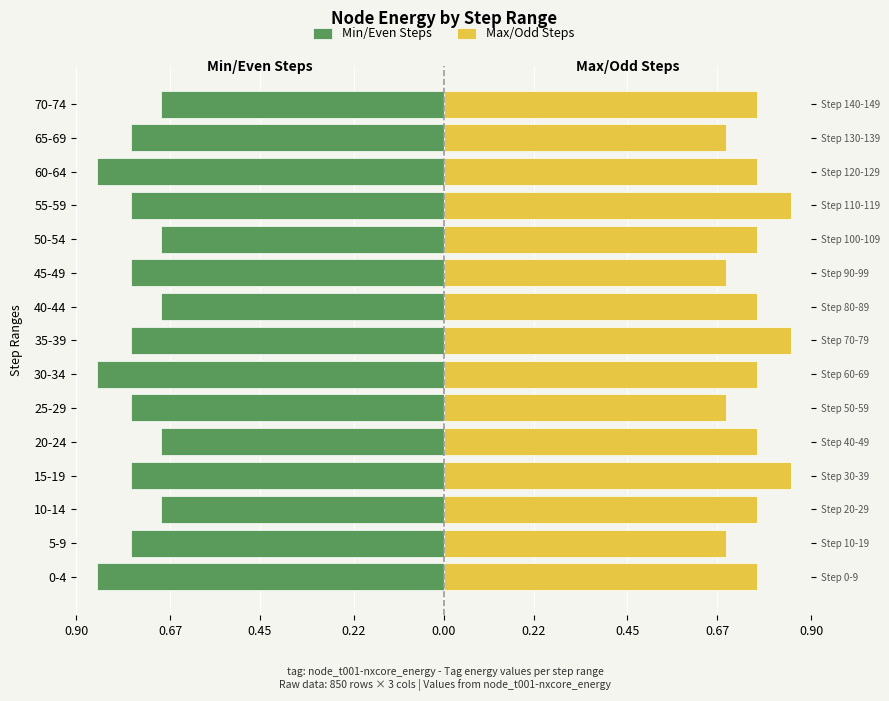

At how many categories does at least one series exceed 0?

15